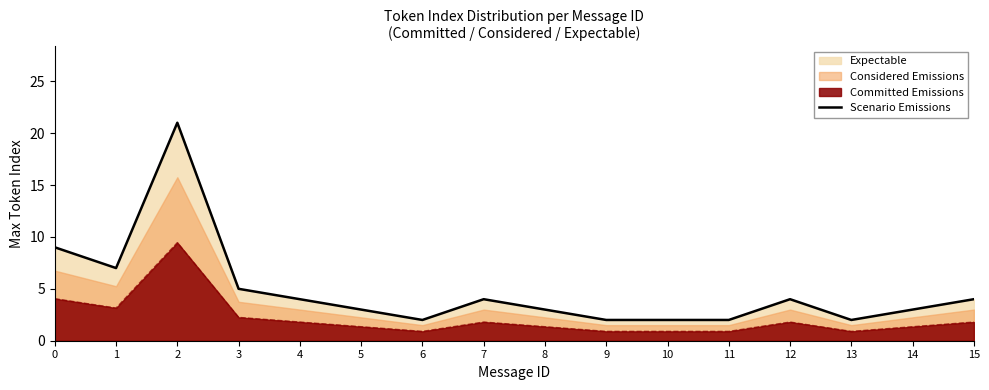

List the labels in order of value, smallest first.

6, 9, 10, 11, 13, 5, 8, 14, 4, 7, 12, 15, 3, 1, 0, 2